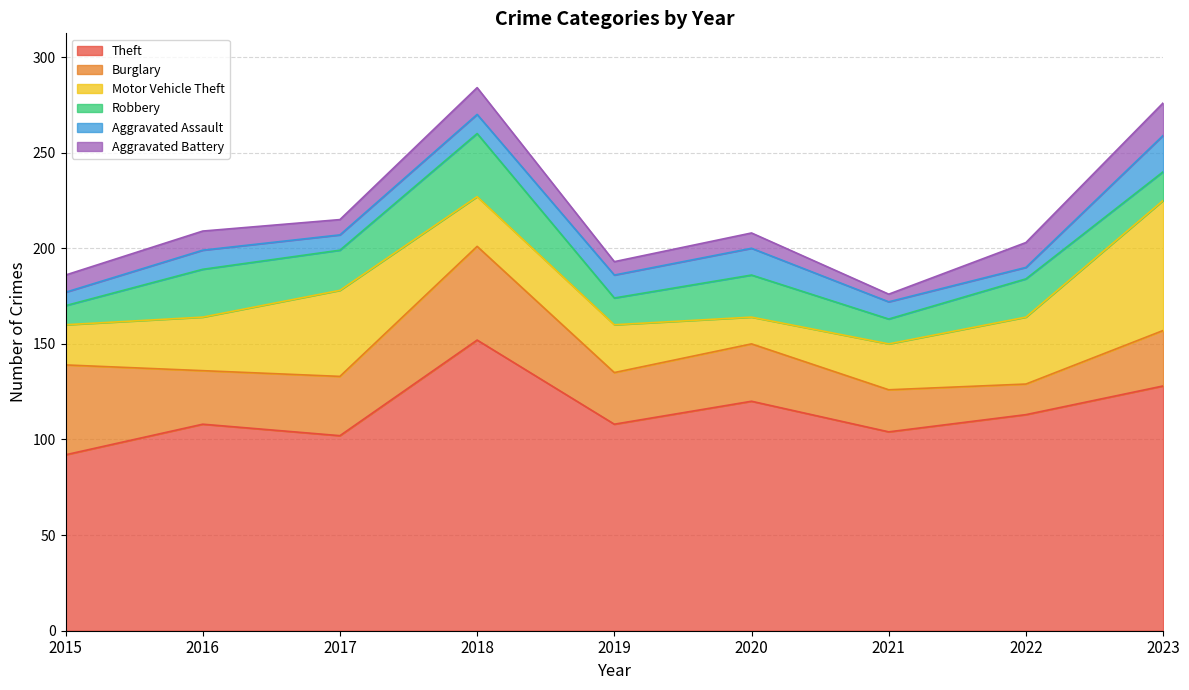

The Robbery series shows 20 at 2018. True or false?

False